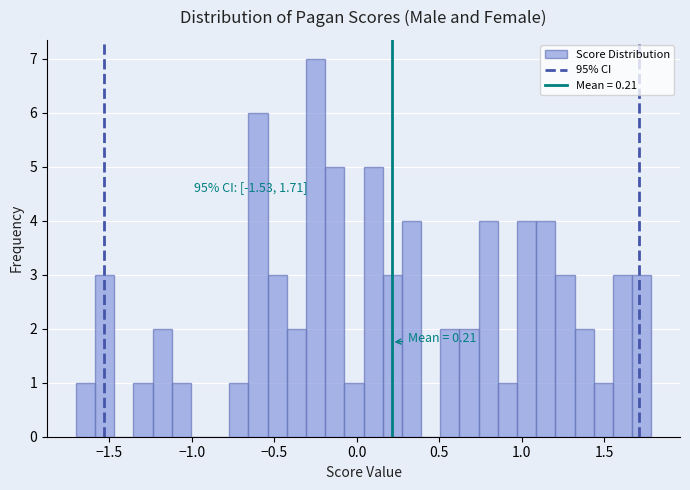

Read against the x-axis, roughly where is the centre of the tallest bar?

-0.25